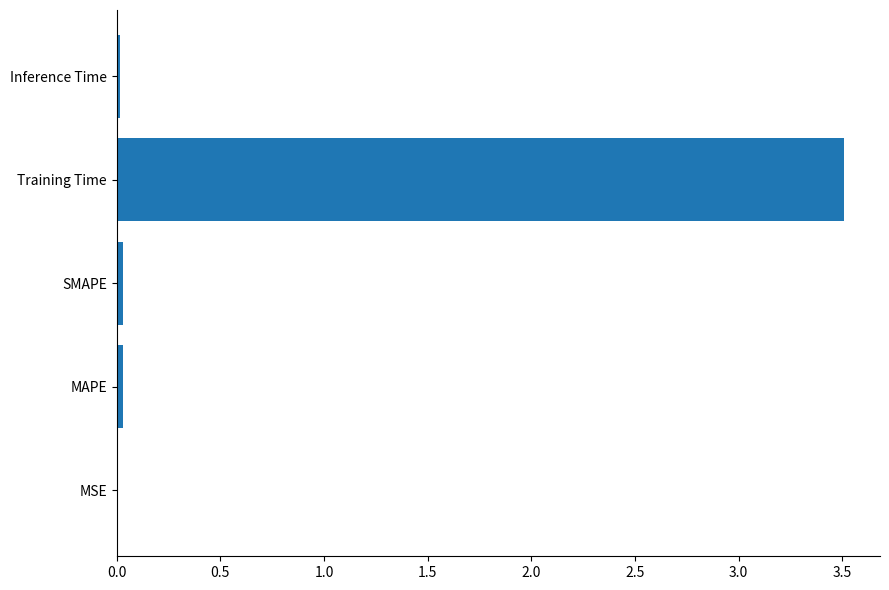

At which category does the chart reach its peak across all series?

Training Time